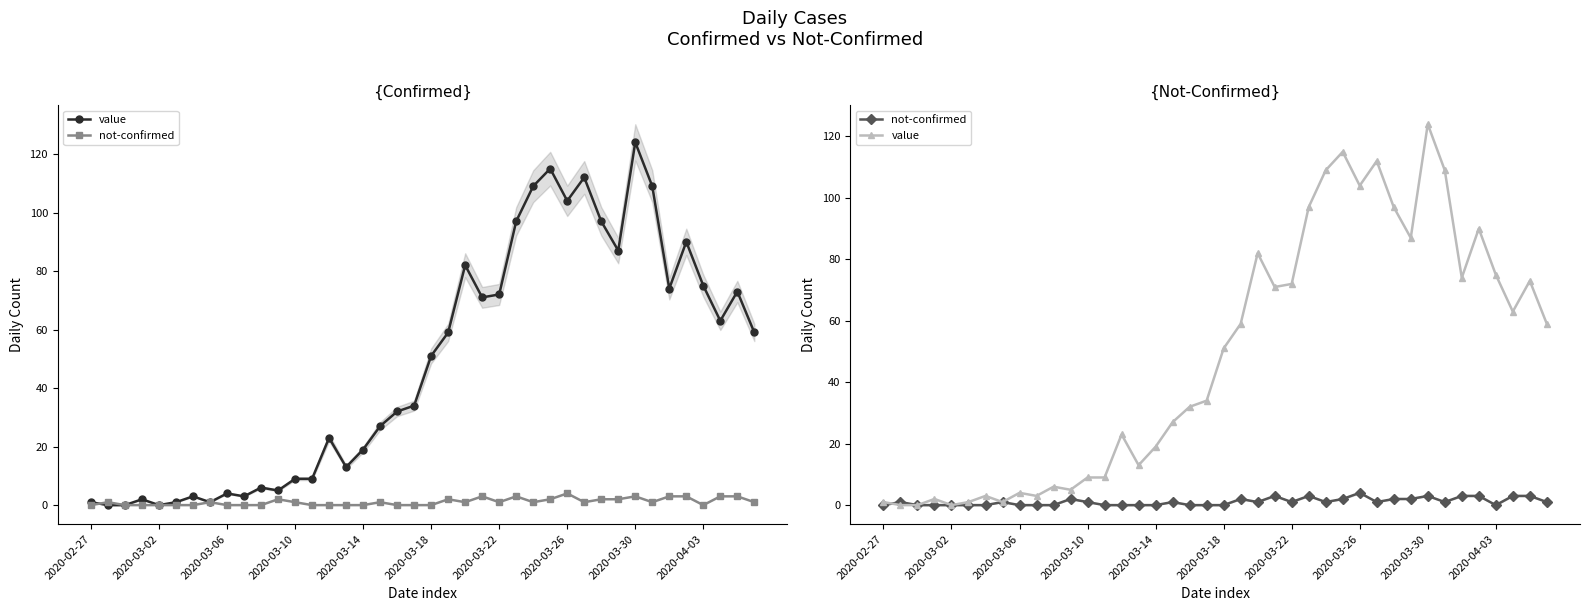

Between 2020-04-03 and 10, which series saw the biggest shift?

value